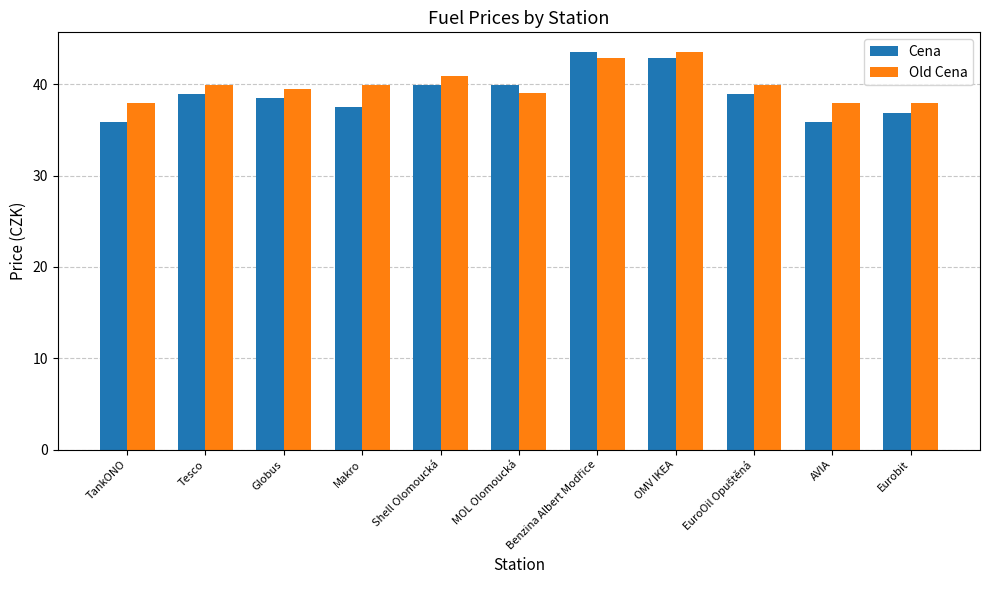

Which series has the largest range (max minus min)?

Cena